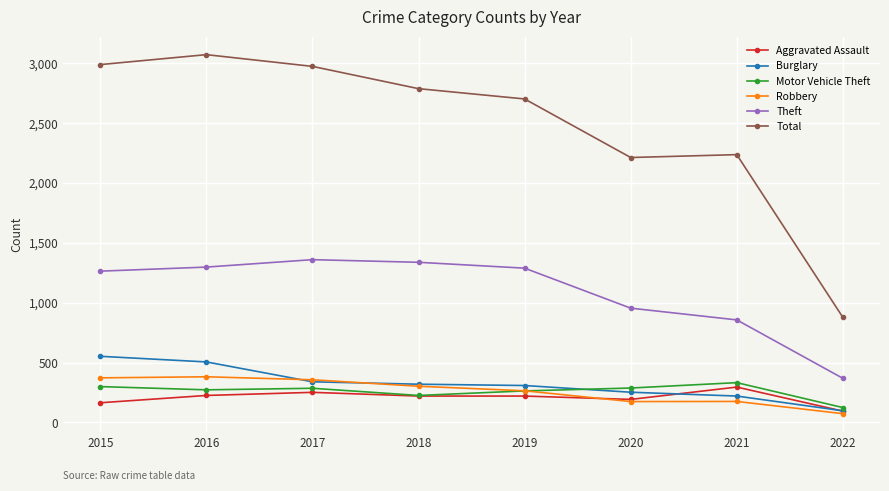

What is the value of the Total point at the 8th from the left?

877